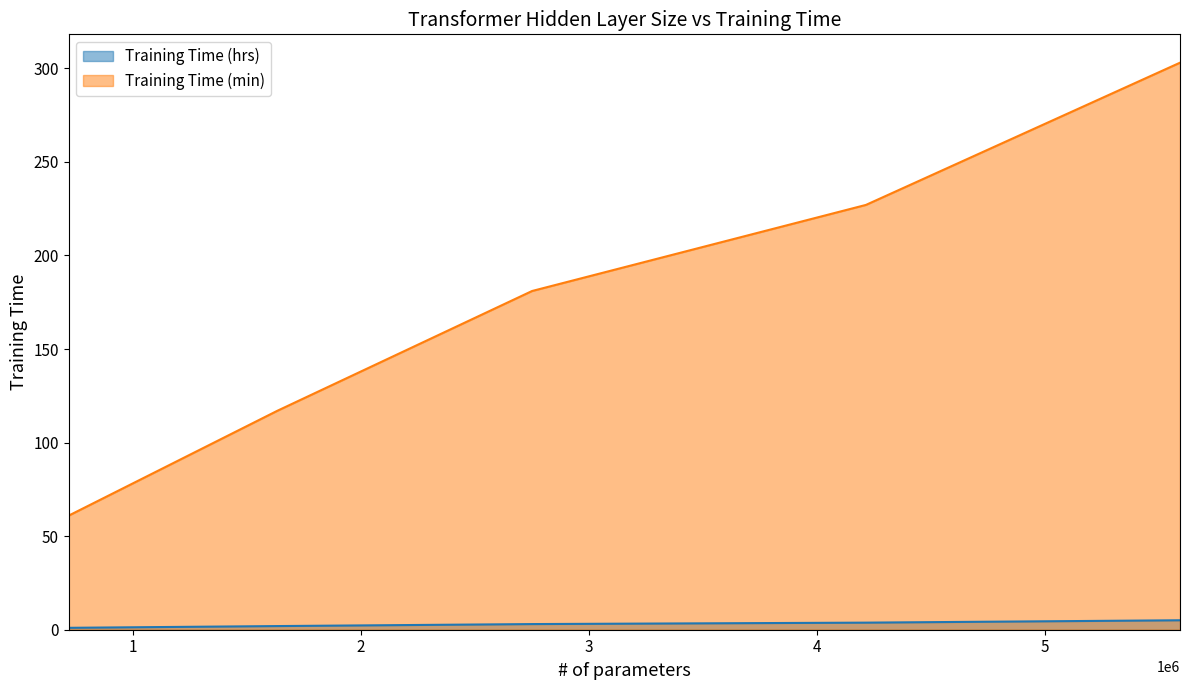

At which label does Training Time (min) first exceed 181?

4215470